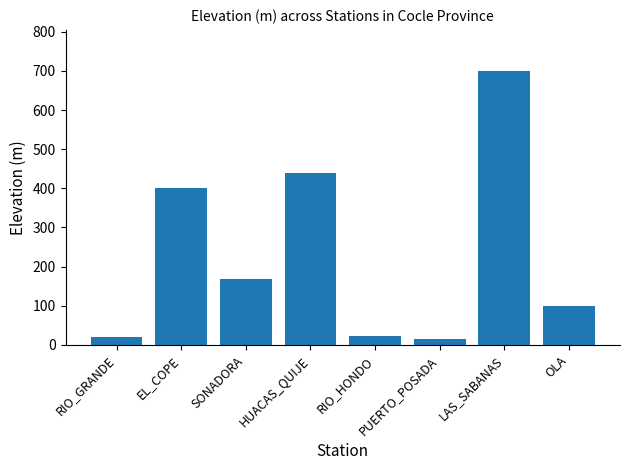

The value at LAS_SABANAS is 1139. True or false?

False